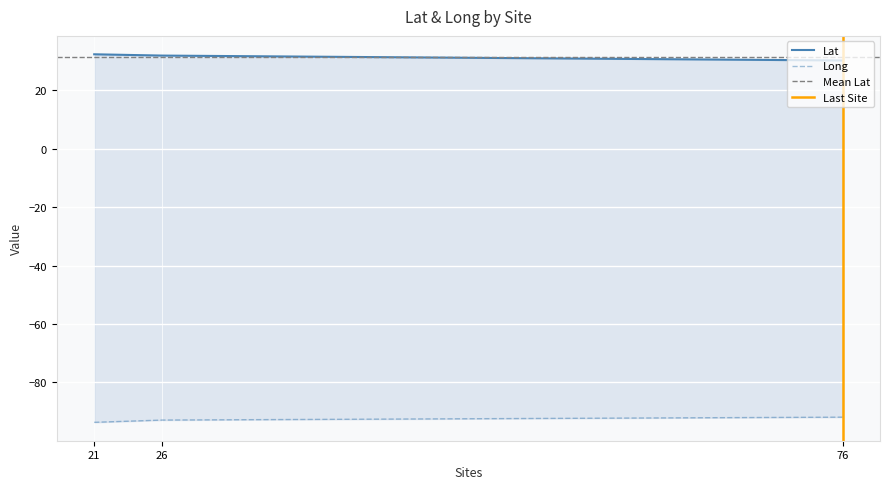

Which series has the widest spread of values?

Lat